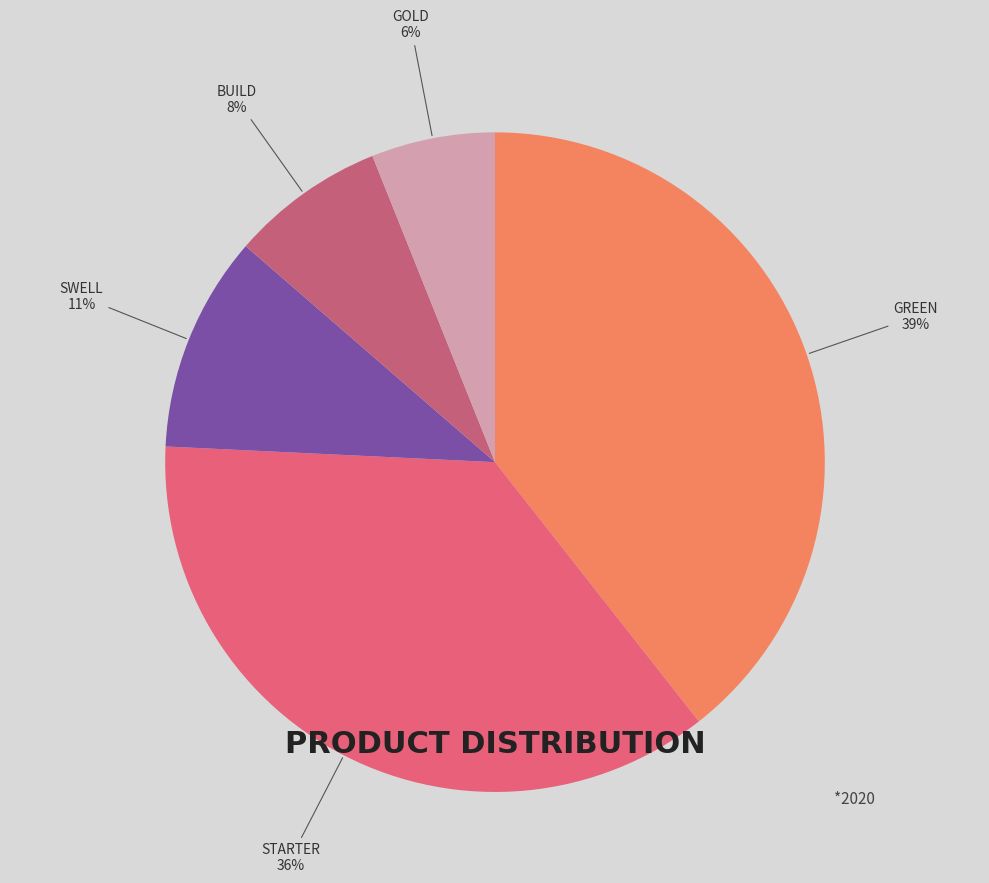

Which category has the biggest portion of the pie?

green